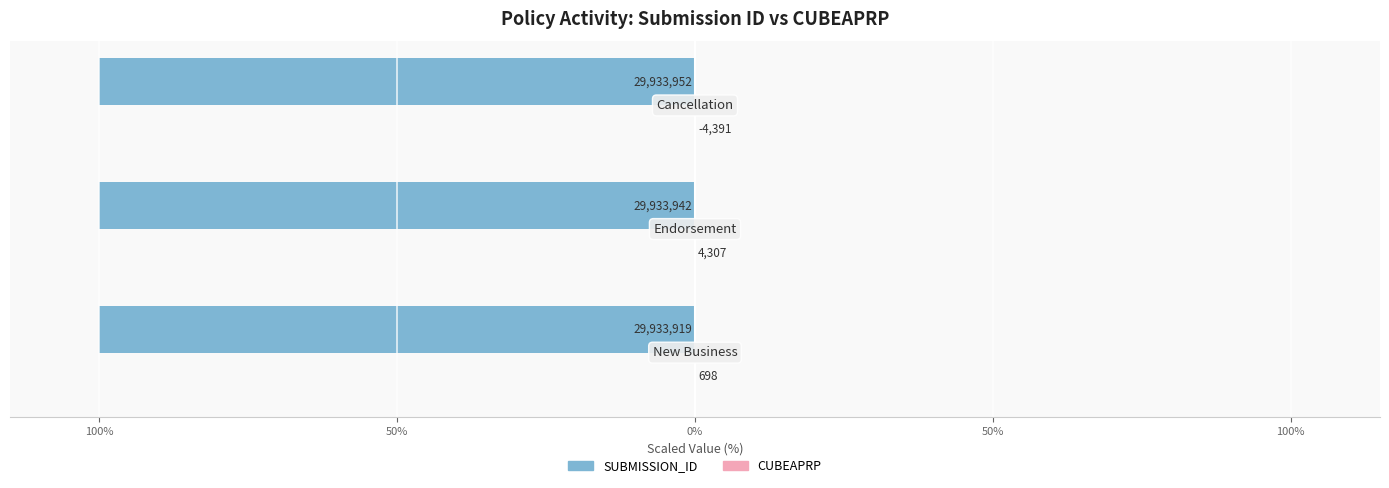

What is the average value of the SUBMISSION_ID series?

-100.0